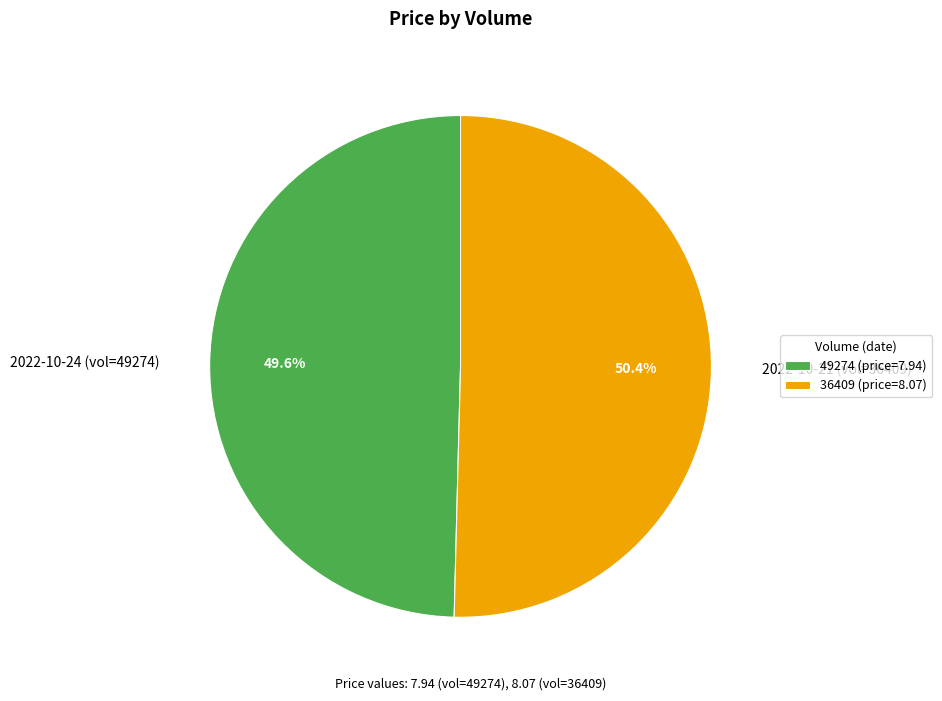

Which slice is the smallest?

49274